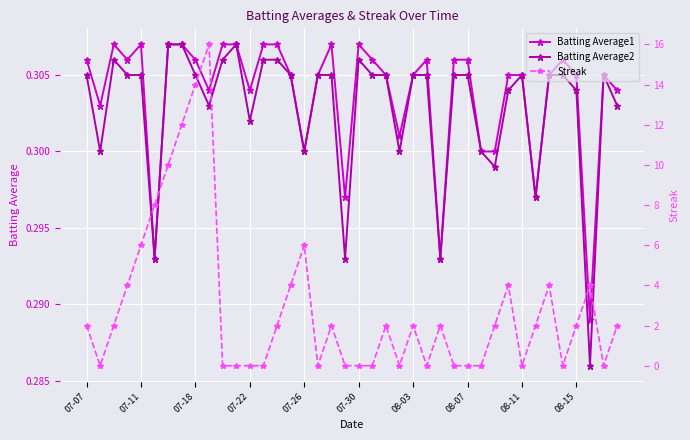

How many Batting Average2 values are between 0 and 1?

40